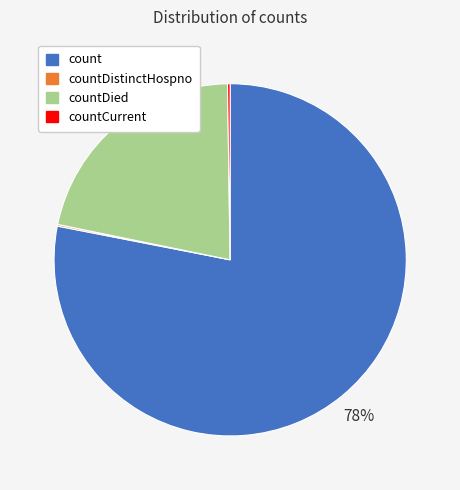

Is it true that countDied is 22% of the pie?

True